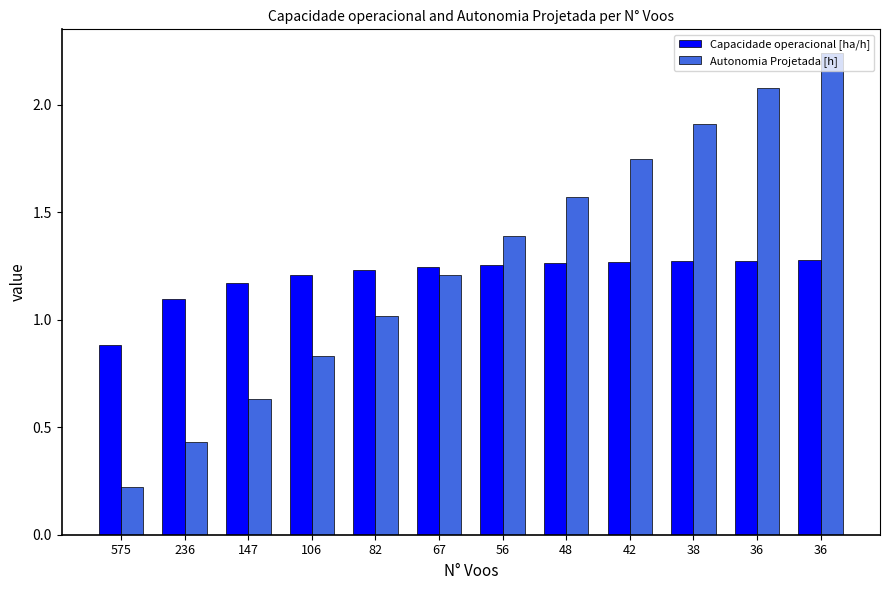

What are all the series names shown in the legend?

Capacidade operacional [ha/h], Autonomia Projetada [h]